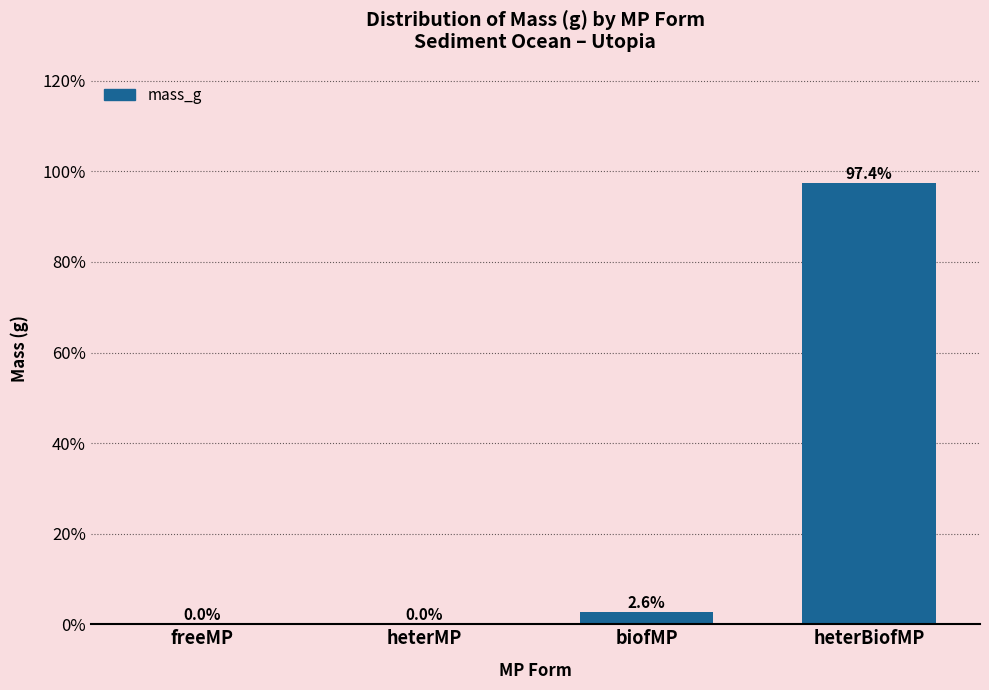

The value at heterBiofMP is 144.7. True or false?

False